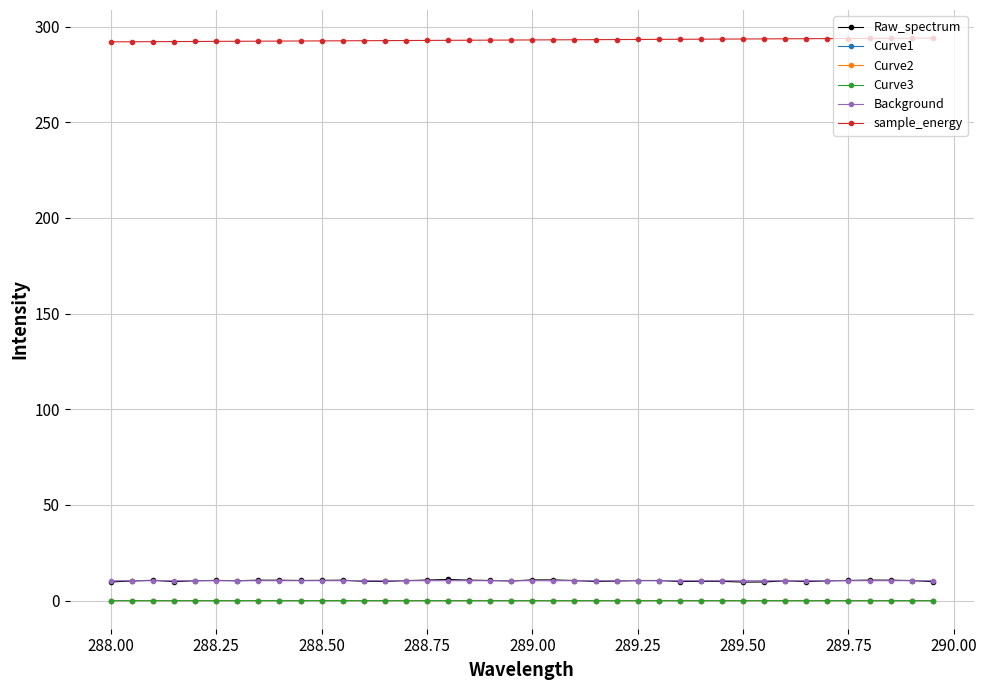

At how many categories does at least one series exceed 256?

40